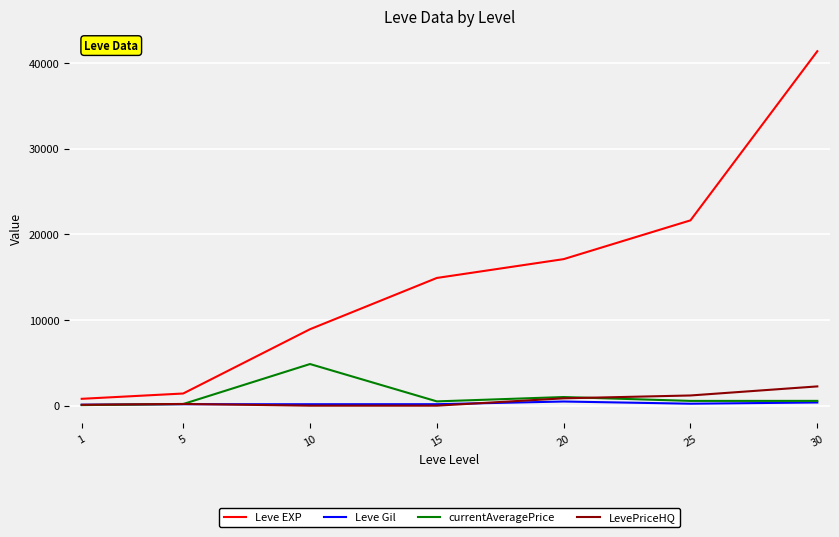

Between 5 and 25, which series saw the biggest shift?

Leve EXP